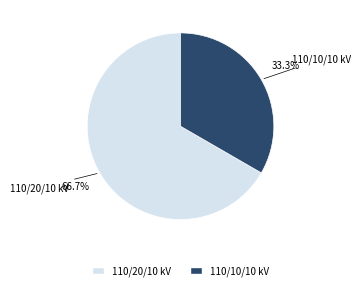

How many slices are in this pie chart?

2